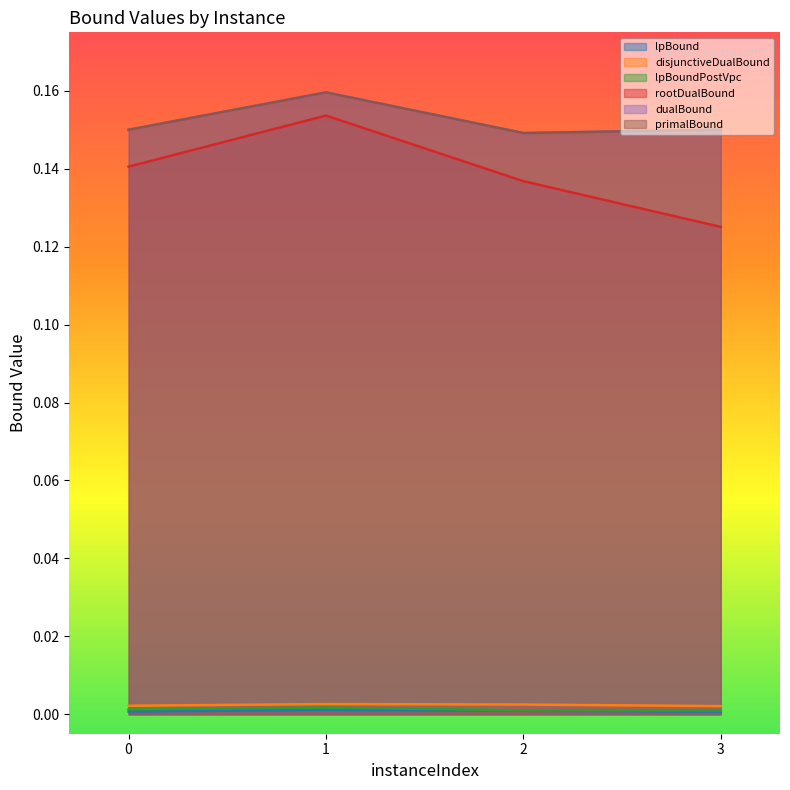

Reading left to right, list all the values displayed in this chart.

lpBound: 0.0	0.0	0.0	0.0
disjunctiveDualBound: 0.0	0.0	0.0	0.0
lpBoundPostVpc: 0.0	0.0	0.0	0.0
rootDualBound: 0.1	0.2	0.1	0.1
dualBound: 0.1	0.2	0.1	0.2
primalBound: 0.2	0.2	0.1	0.2